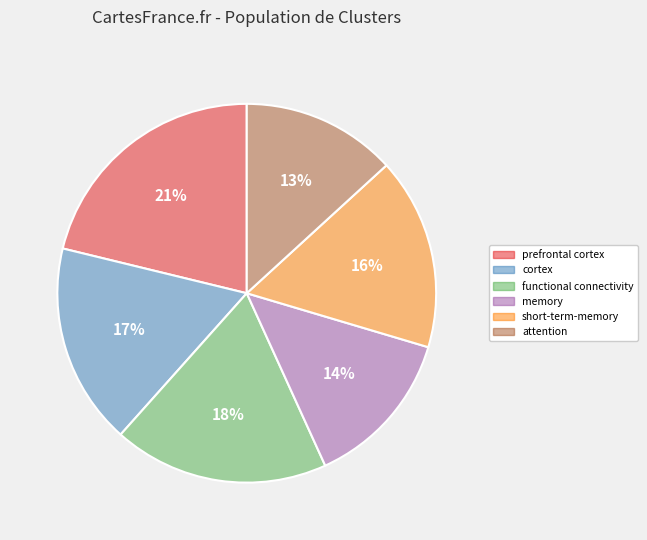

Does any single category account for the majority?

No